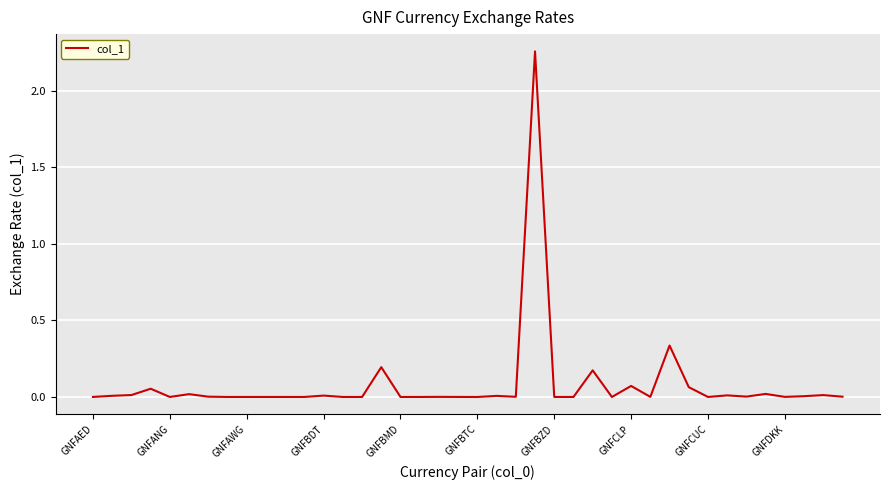

How many lines are shown in the chart?

1